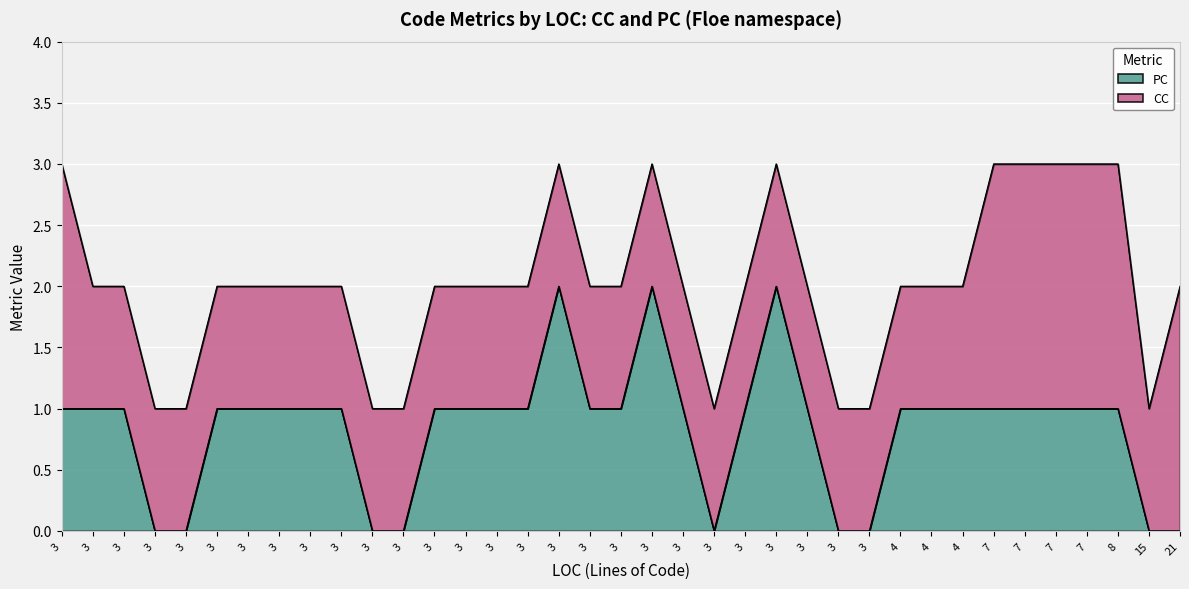

How many values in PC are above zero?

28